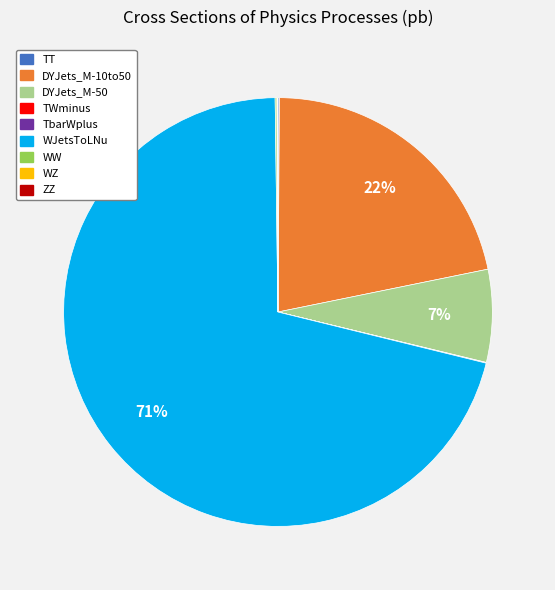

True or false: DYJets_M-10to50 accounts for 22% of the total.

True